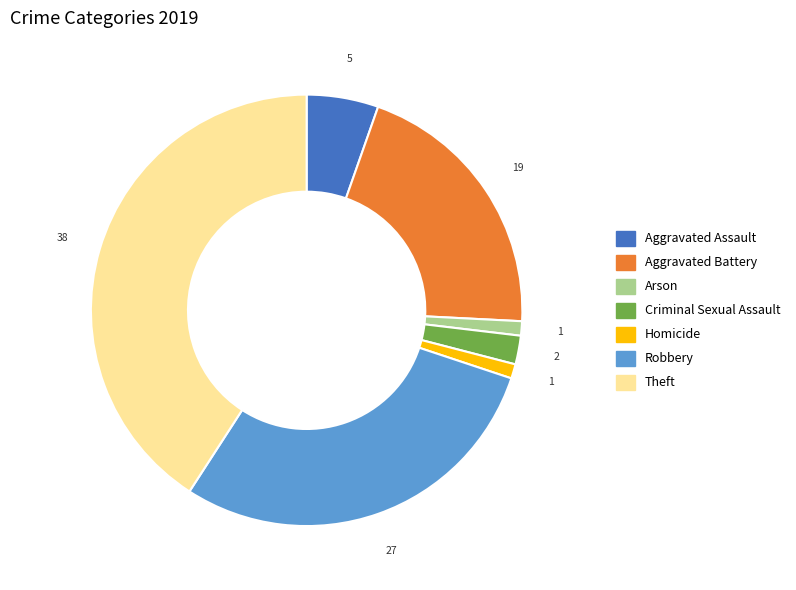

What is the largest slice in the pie chart?

Theft